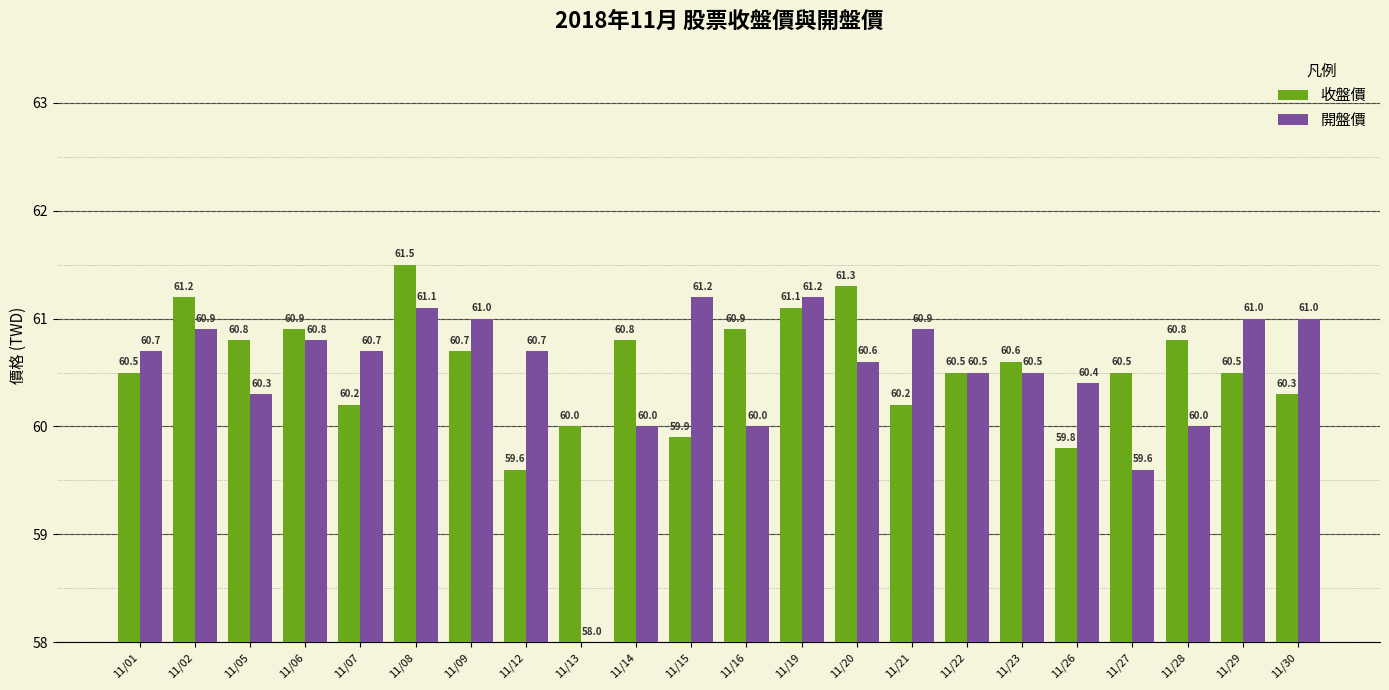

Which series has the widest spread of values?

開盤價